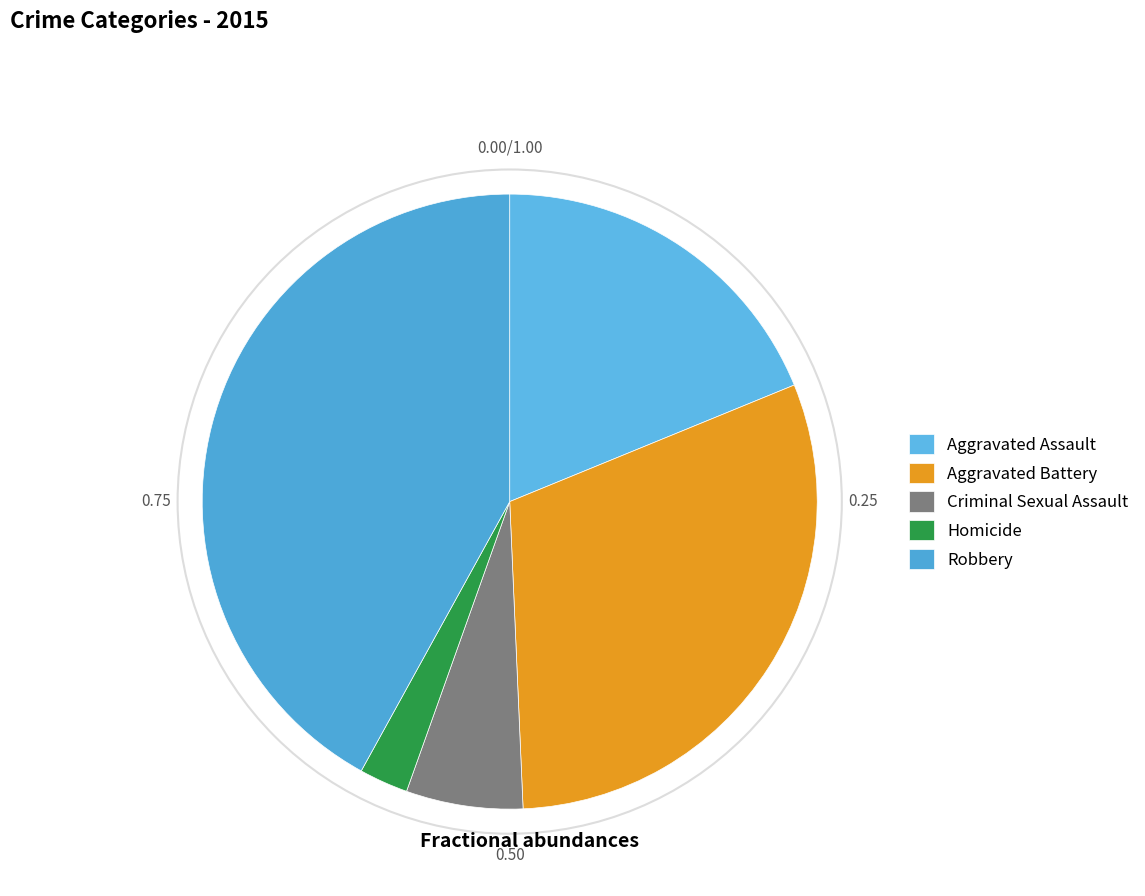

Between Aggravated Battery and Criminal Sexual Assault, which is larger?

Aggravated Battery